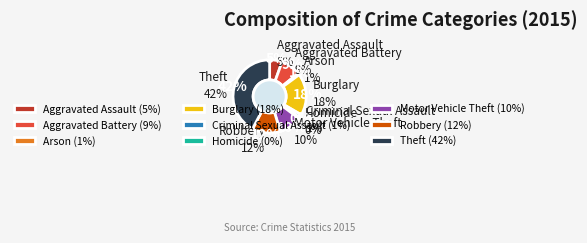

What is the largest slice in the pie chart?

Theft